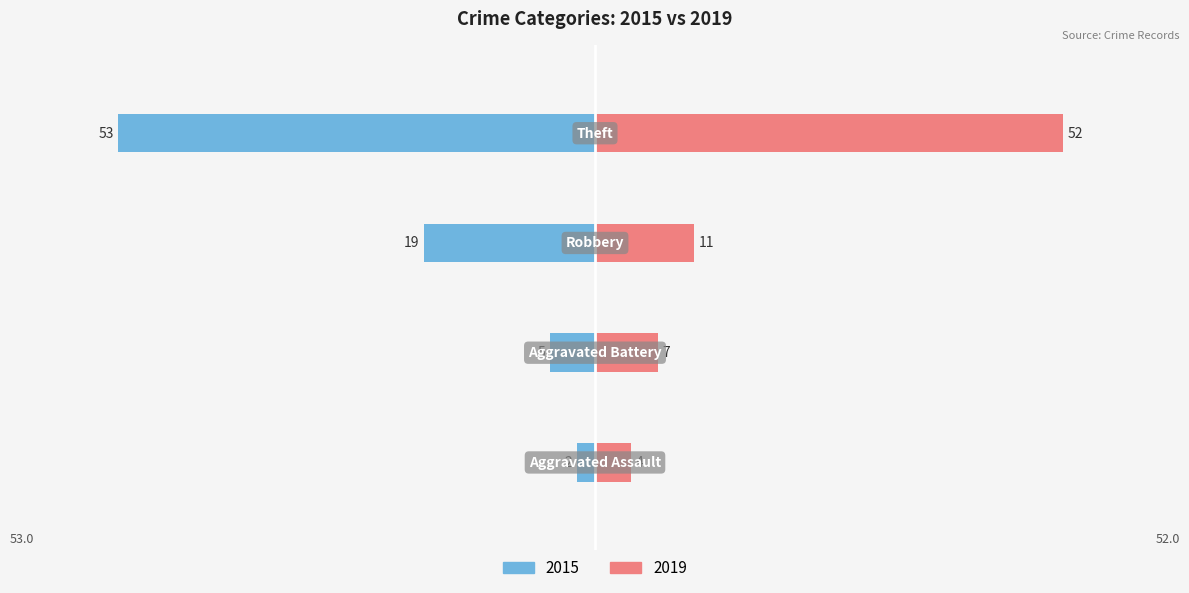

True or false: 2015 has a value of -2 at Aggravated Assault.

True